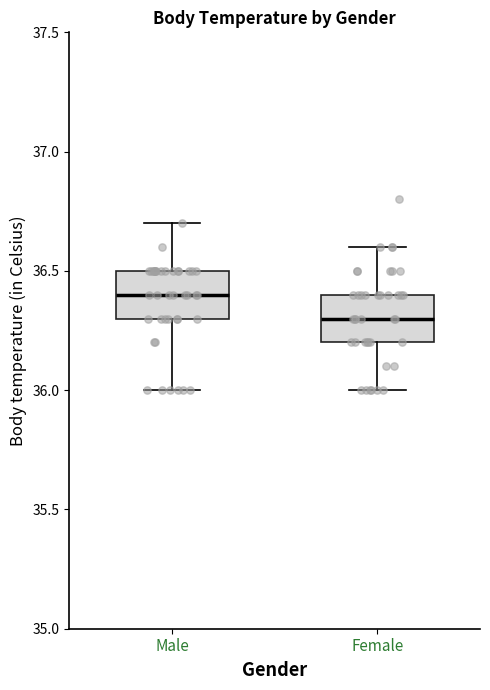

Where does the lower whisker of the box for Female end on the y-axis? The values are not printed on the chart, so give them approximately, as read against the axis.

36.0